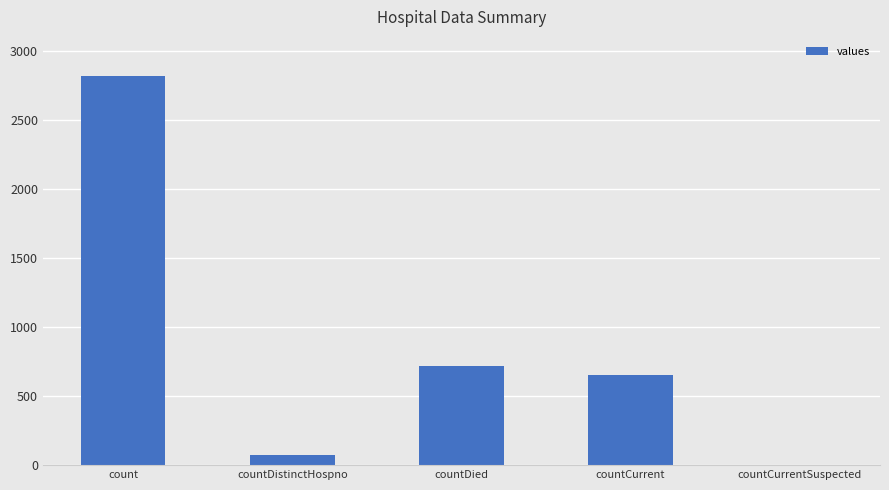

At which label does the data first exceed 650?

count